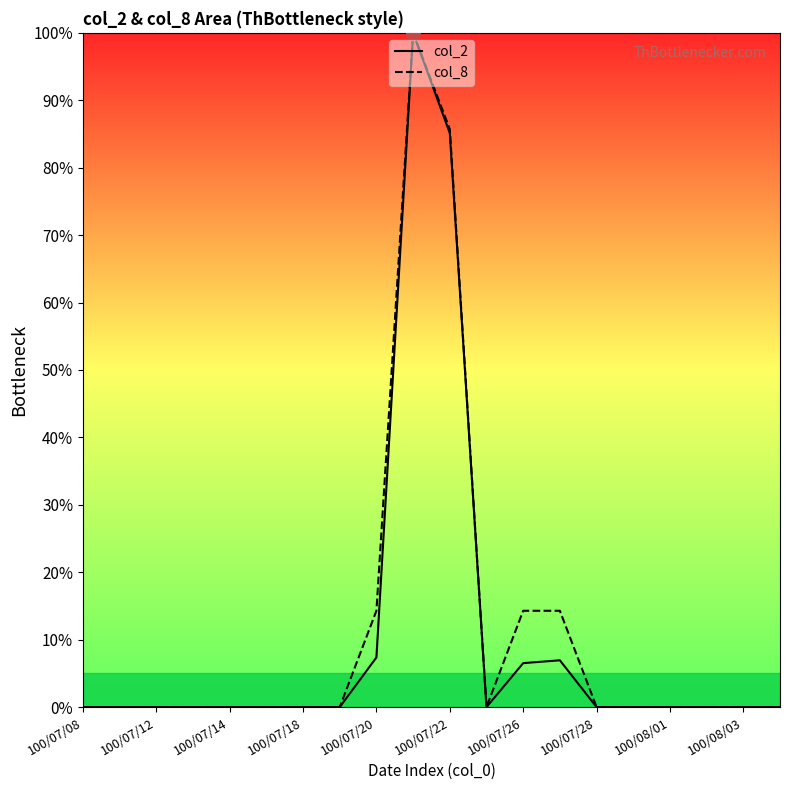

True or false: col_8 has a value of 137.9 at 100/07/22.

False